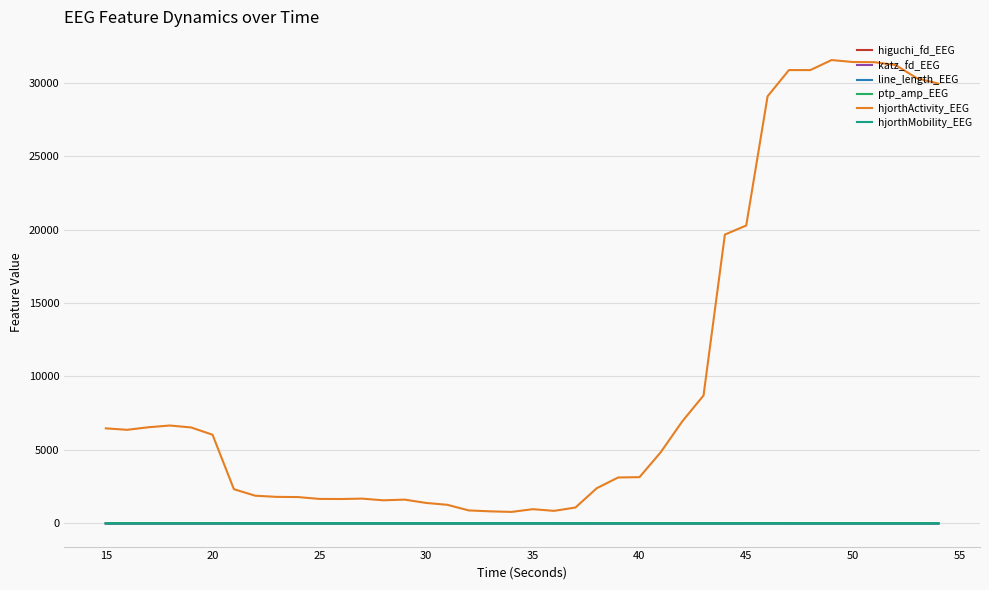

Which series has the largest range (max minus min)?

hjorthActivity_EEG